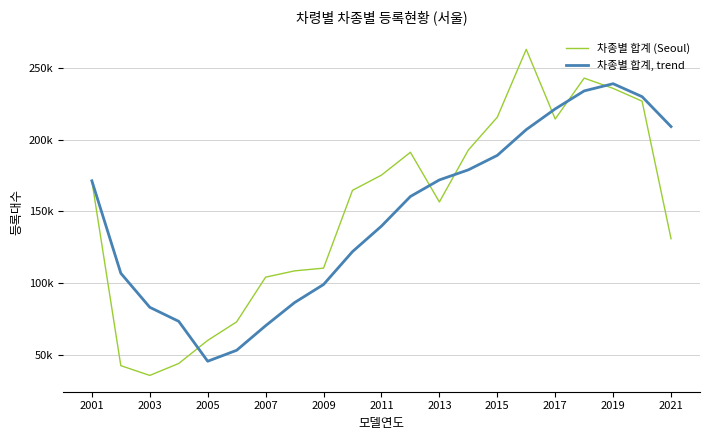

Which series ends up on top after the final intersection of 차종별 합계 (Seoul) and 차종별 합계, trend?

차종별 합계, trend